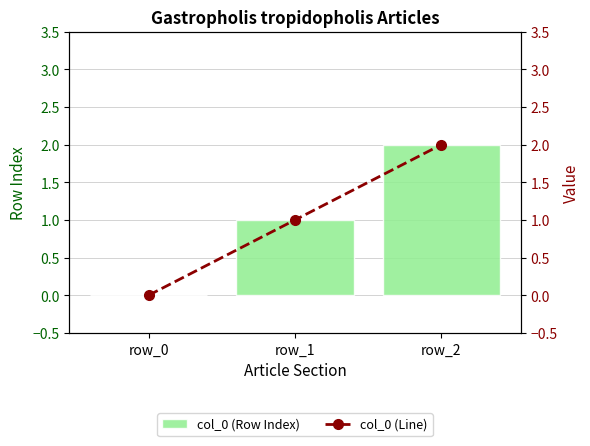

Which has a higher value, row_1 or row_2?

row_2